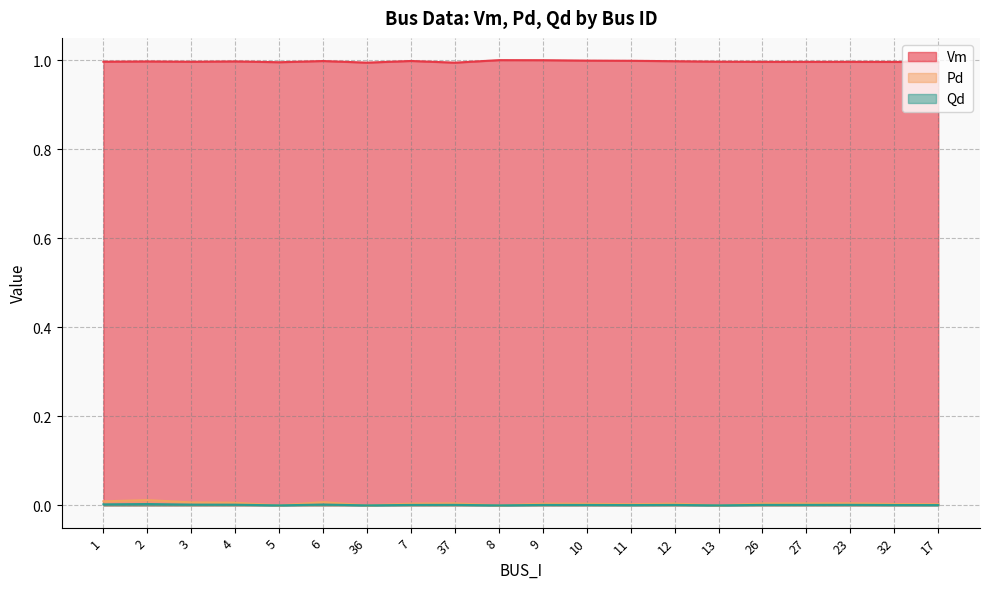

How many lines are shown in the chart?

3